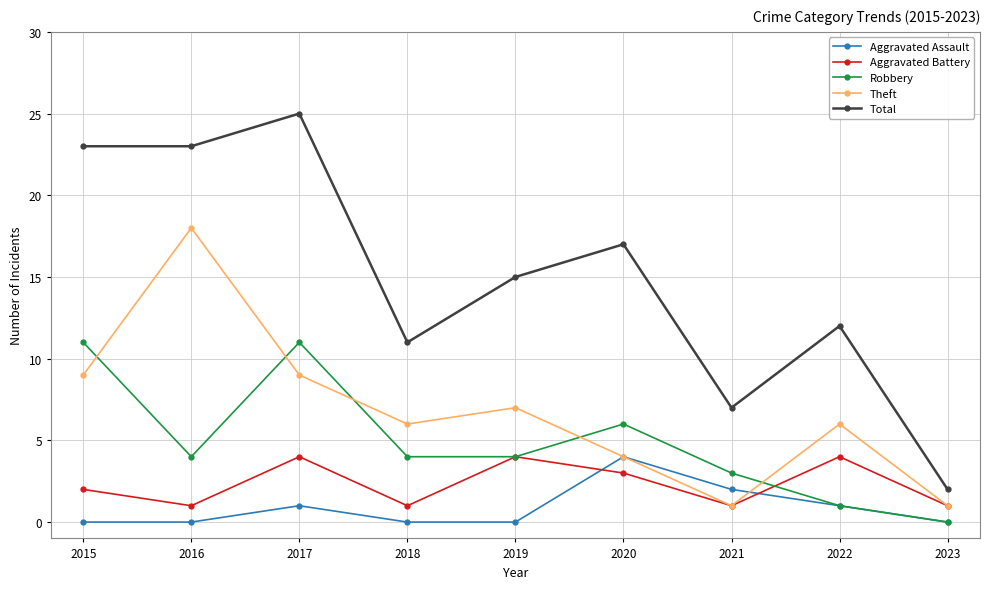

How many interior local peaks does the Total series have?

3